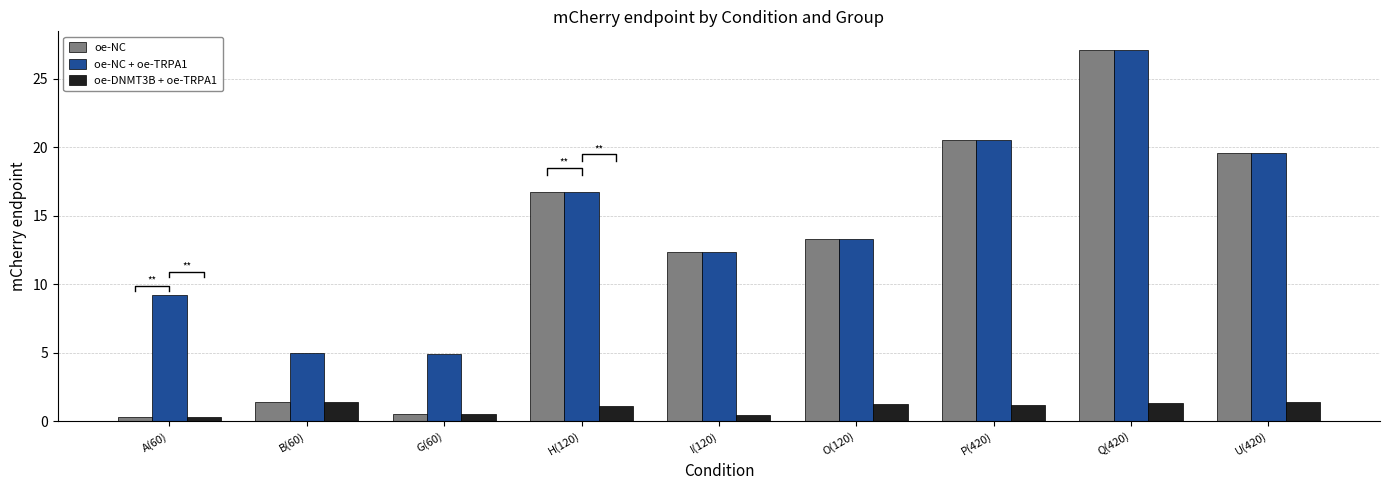

What are all the series names shown in the legend?

oe-NC, oe-NC + oe-TRPA1, oe-DNMT3B + oe-TRPA1